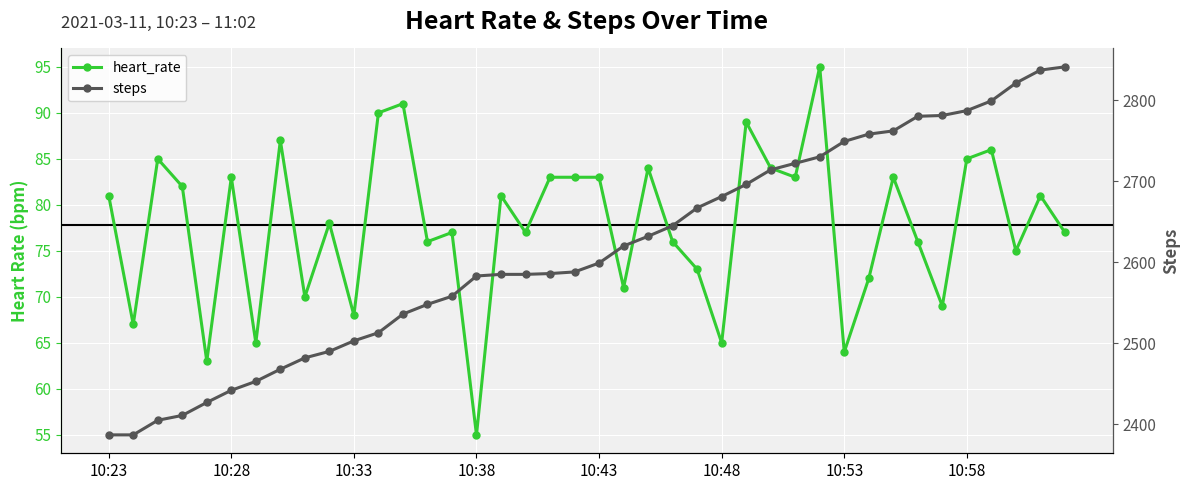

Which category has the highest value in the heart_rate series?

29